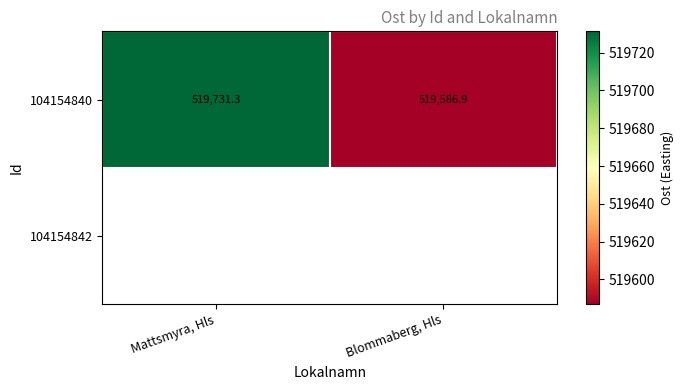

List the labels in order of value, smallest first.

Blommaberg, Hls, Mattsmyra, Hls